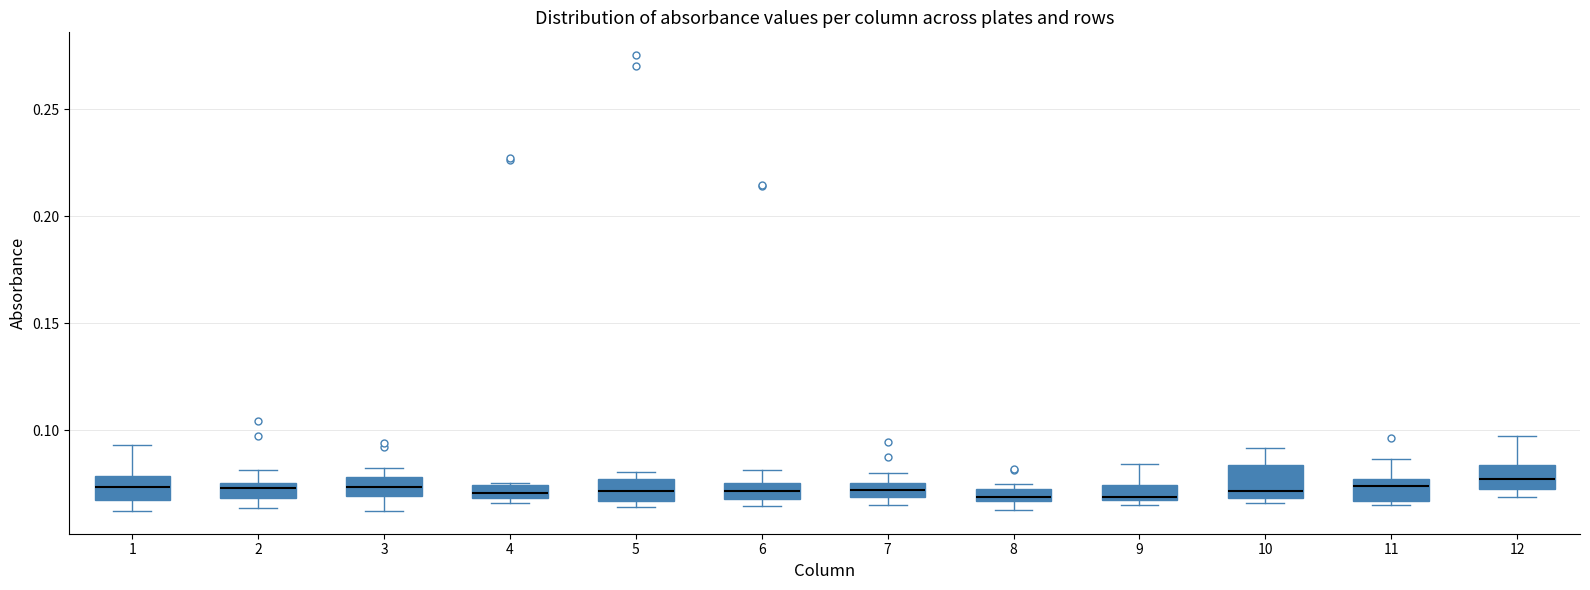

Where is the upper edge of the box at x = 5 on the y-axis? The values are not printed on the chart, so give them approximately, as read against the axis.

0.075